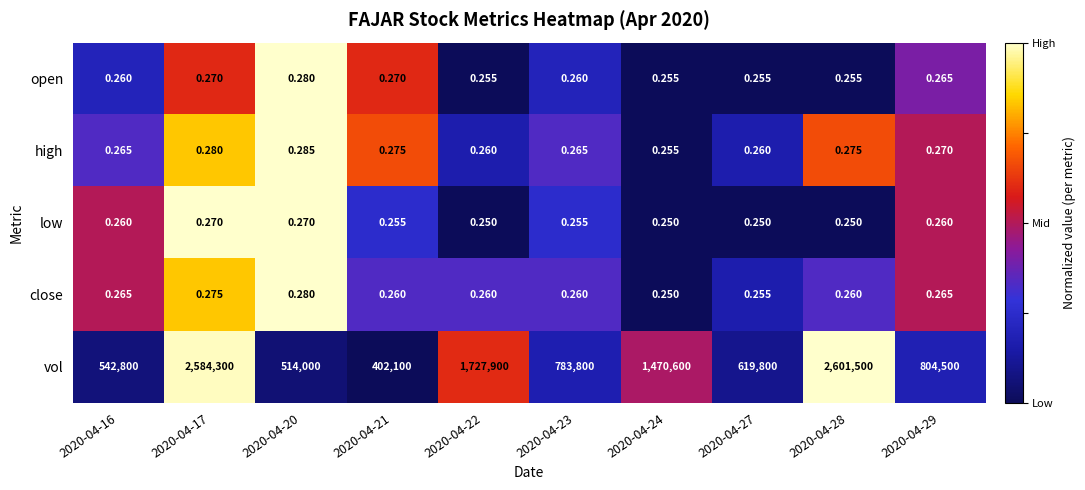

At 2020-04-21, list the series in order from largest to smallest.

vol, high, open, close, low